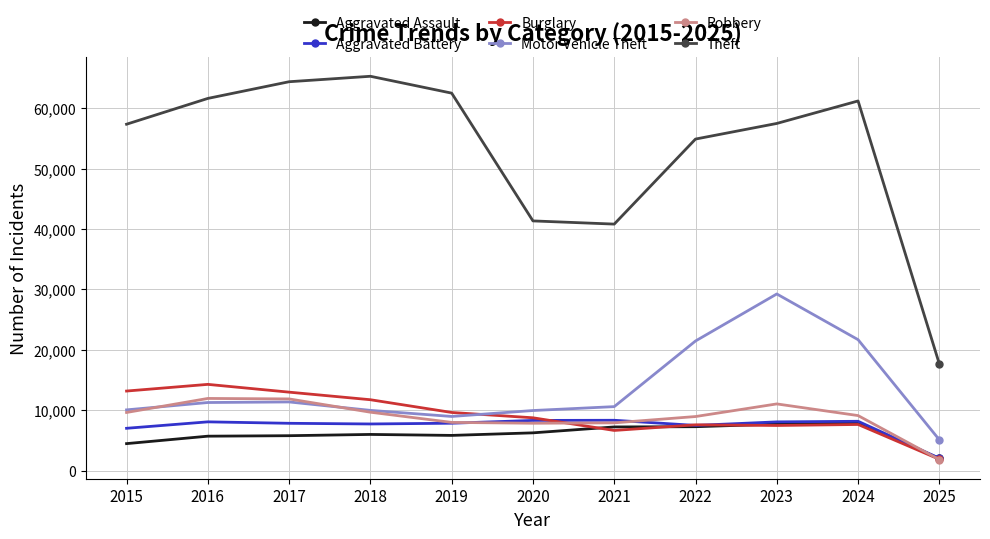

True or false: Theft and Burglary cross at least once.

False